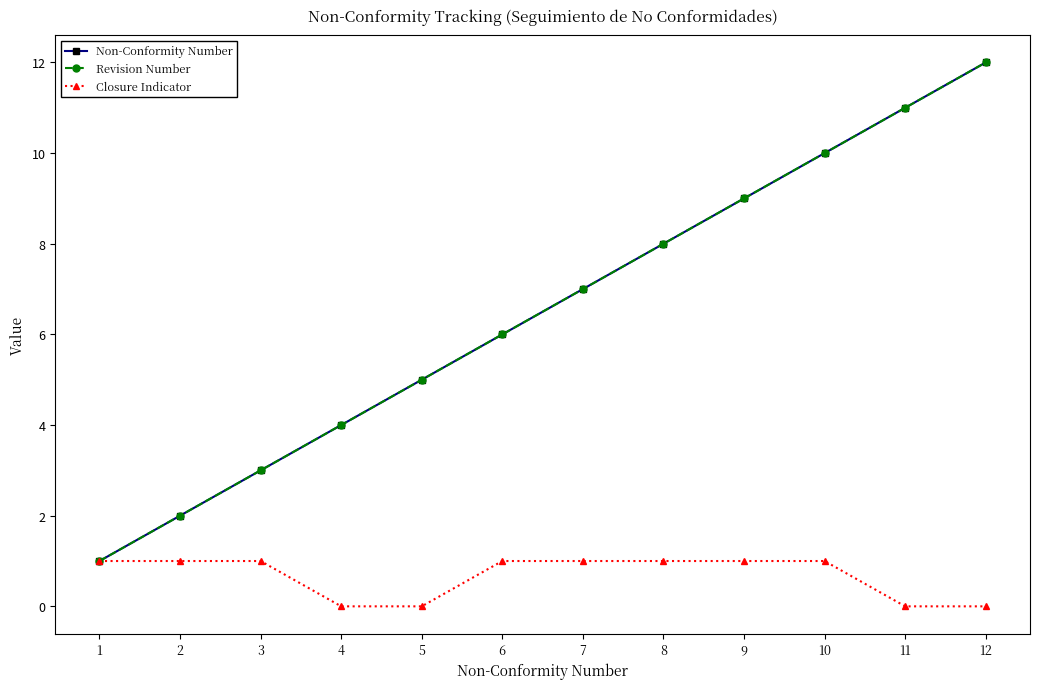

Does the chart display data point markers on the line(s)?

Yes